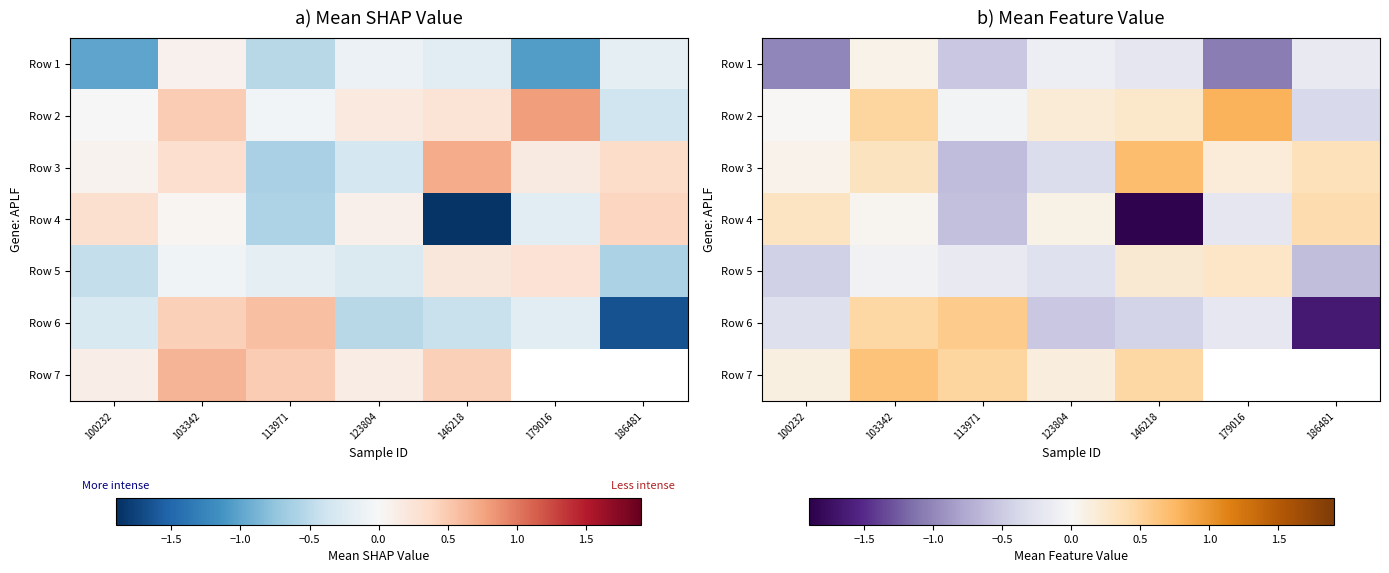

Which series has the largest range (max minus min)?

Row 4